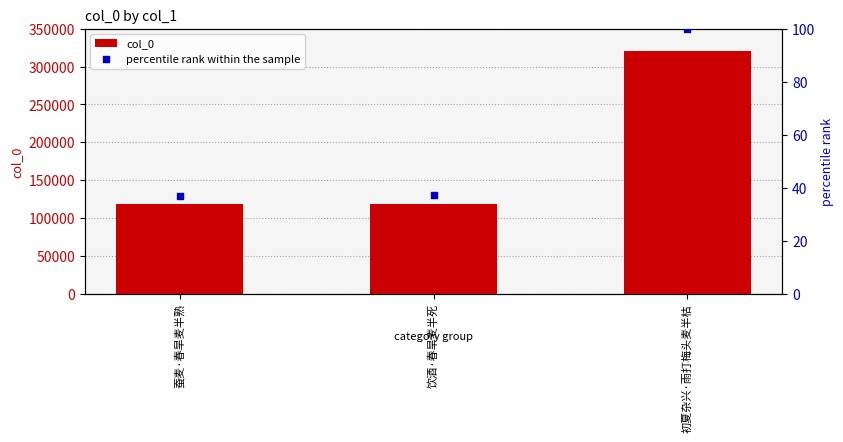

Which series has the largest total across all categories?

col_0